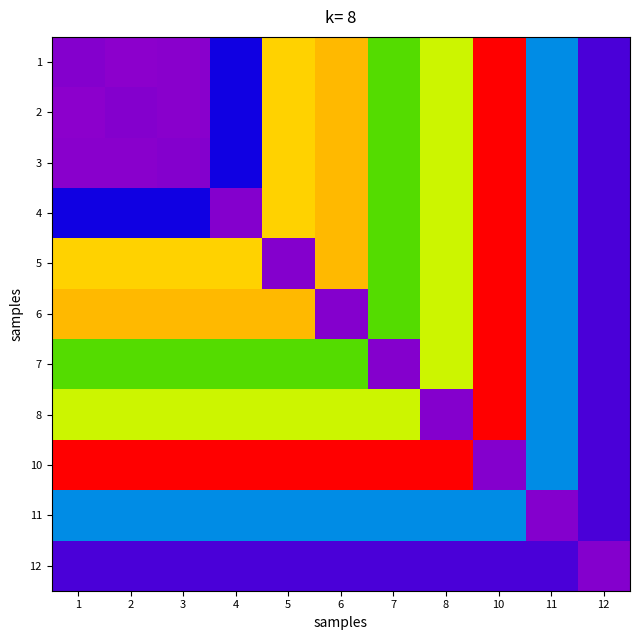

What is the spread (max minus min) of values at 7?

406